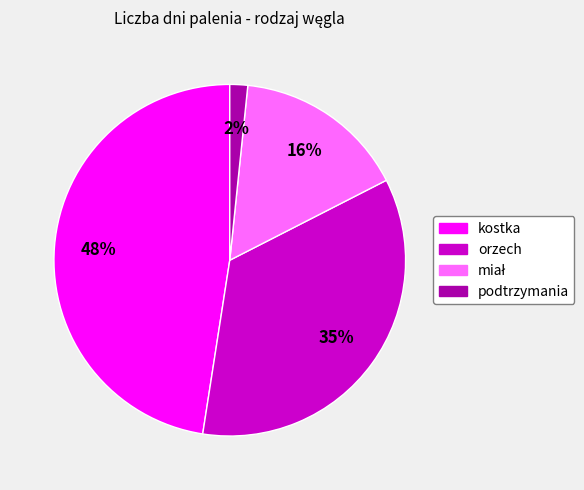

What is the ratio of the value at kostka to the value at orzech?

1.4